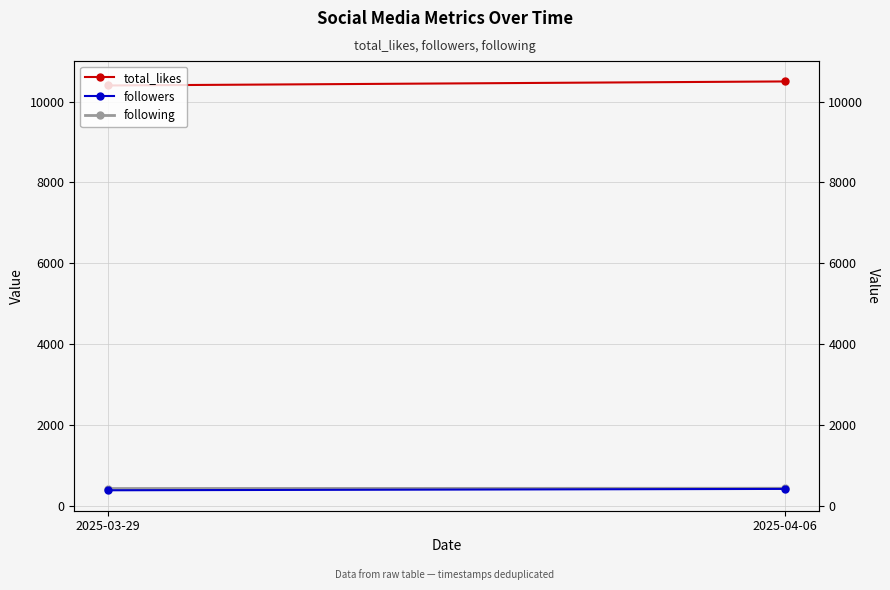

What is the average value of the total_likes series?

10450